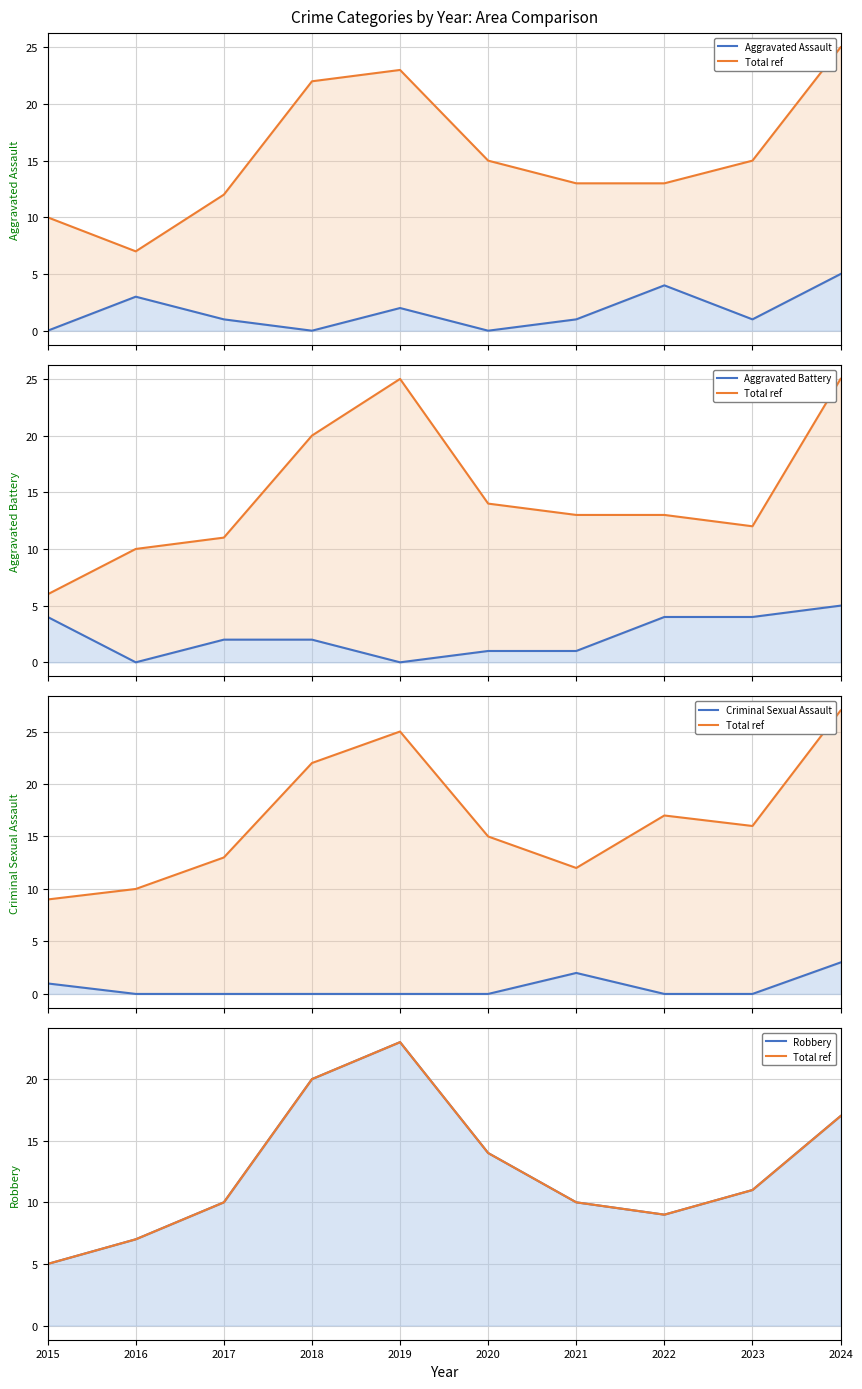

How many Aggravated Battery values are between 1 and 4?

7